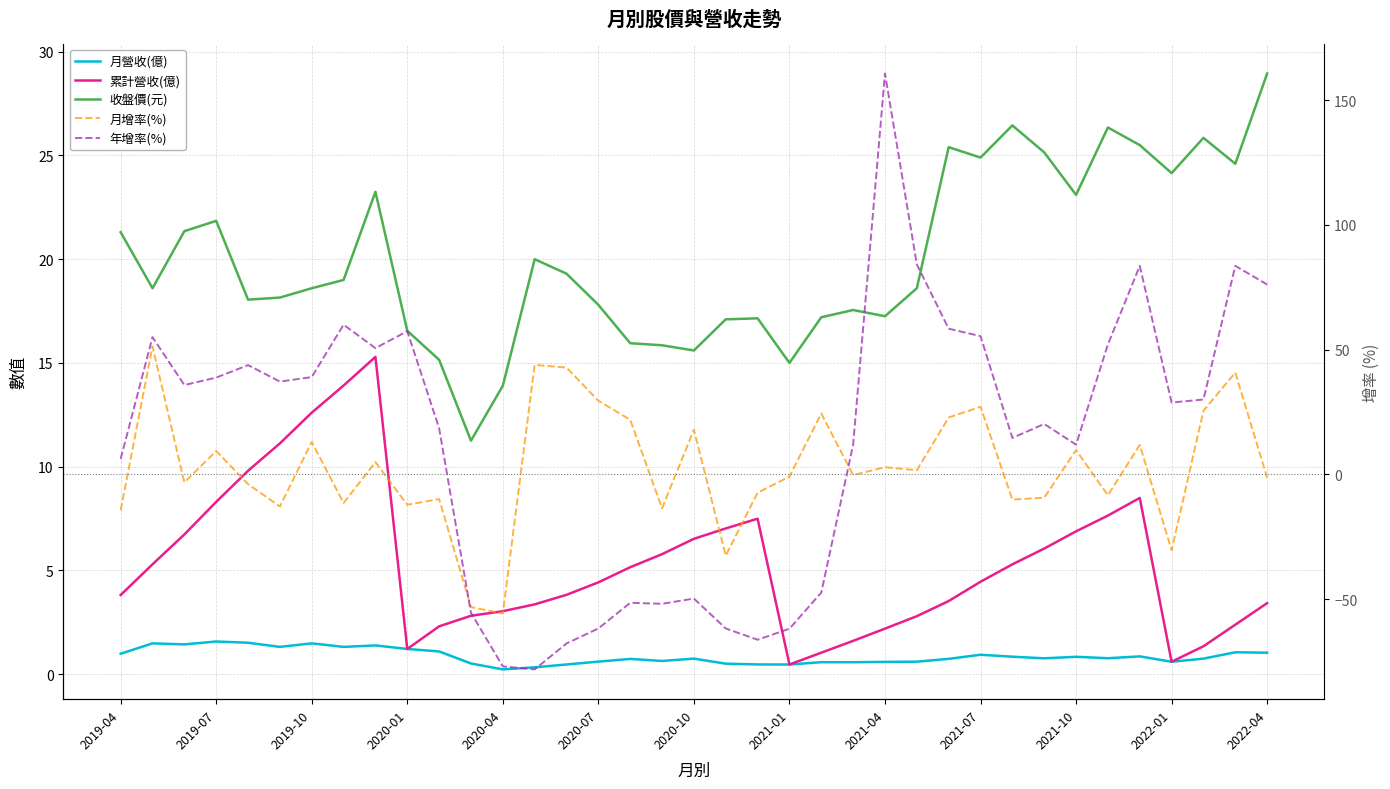

Is it true that 年增率(%) equals -67.8 at 14?

True